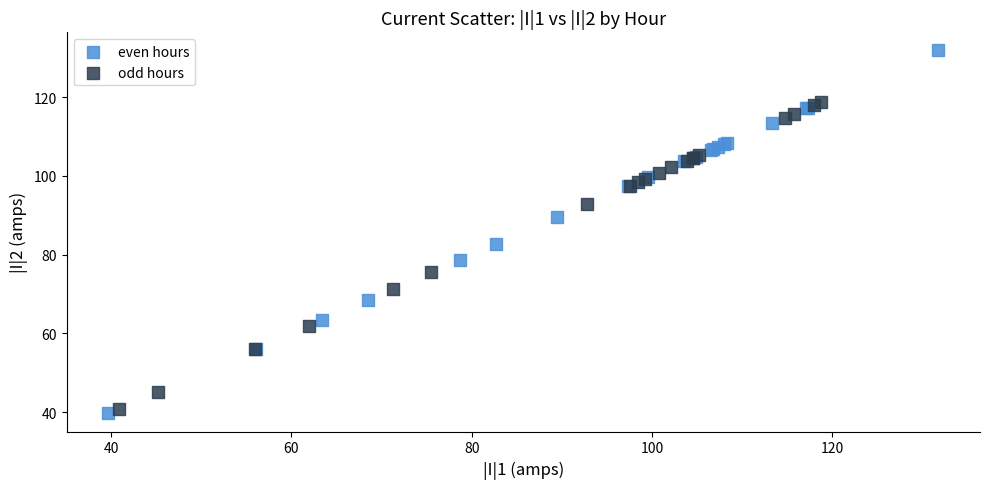

Which series reaches the maximum Y coordinate?

even hours